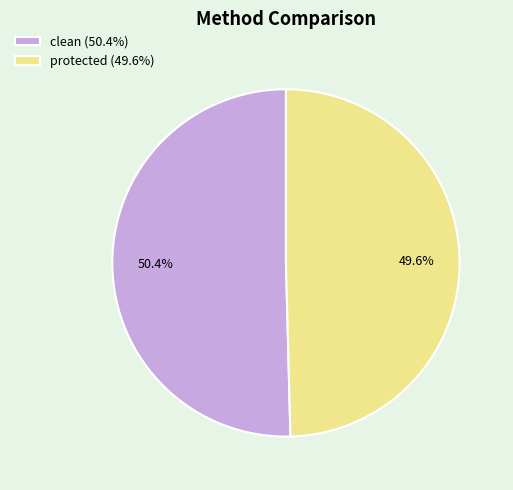

To the nearest percent, what percentage of the pie is protected?

50%